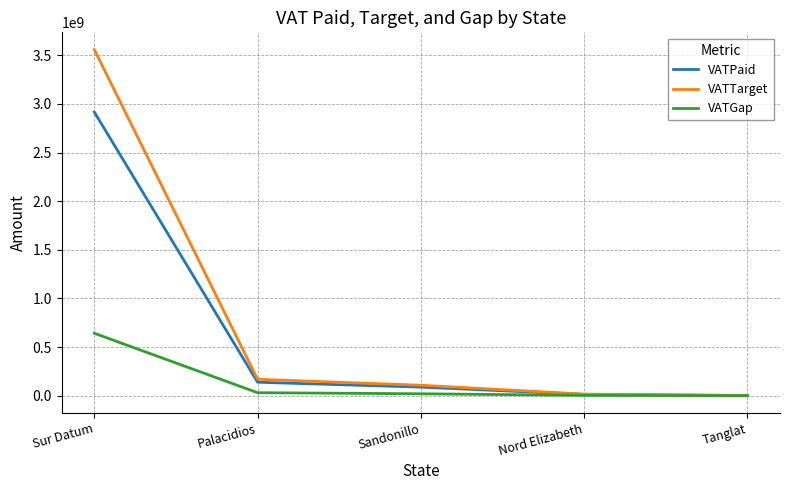

At which category is the sum across all series the highest?

Sur Datum